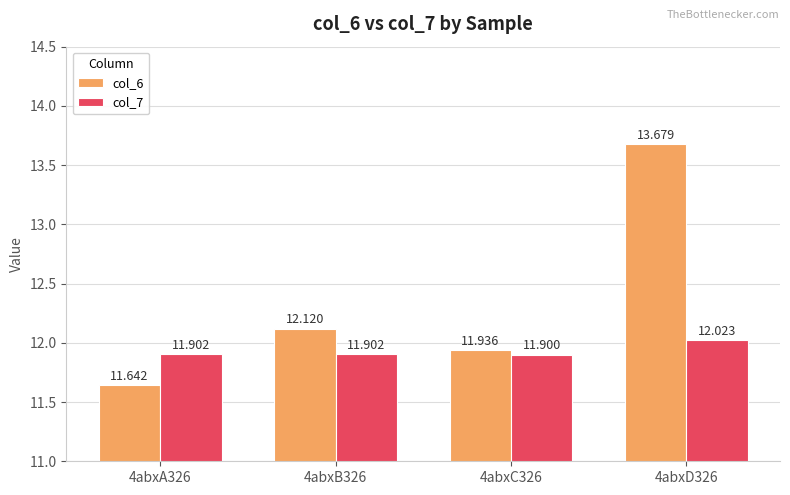

Rank the series by their average value, from highest to lowest.

col_6, col_7